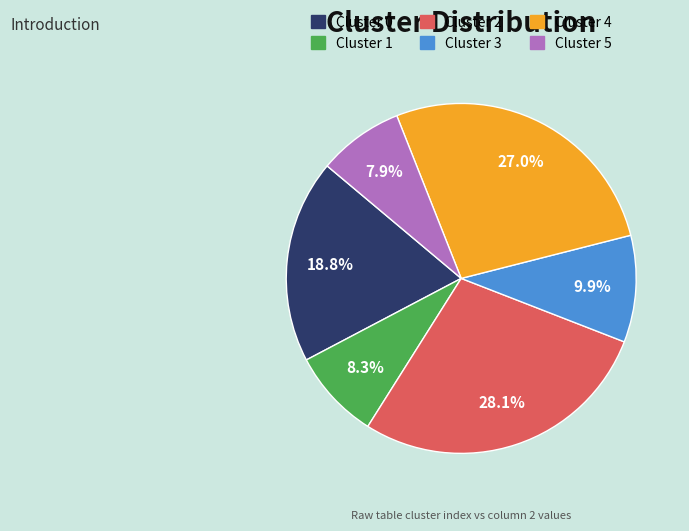

Which slice is the largest?

Cluster 2